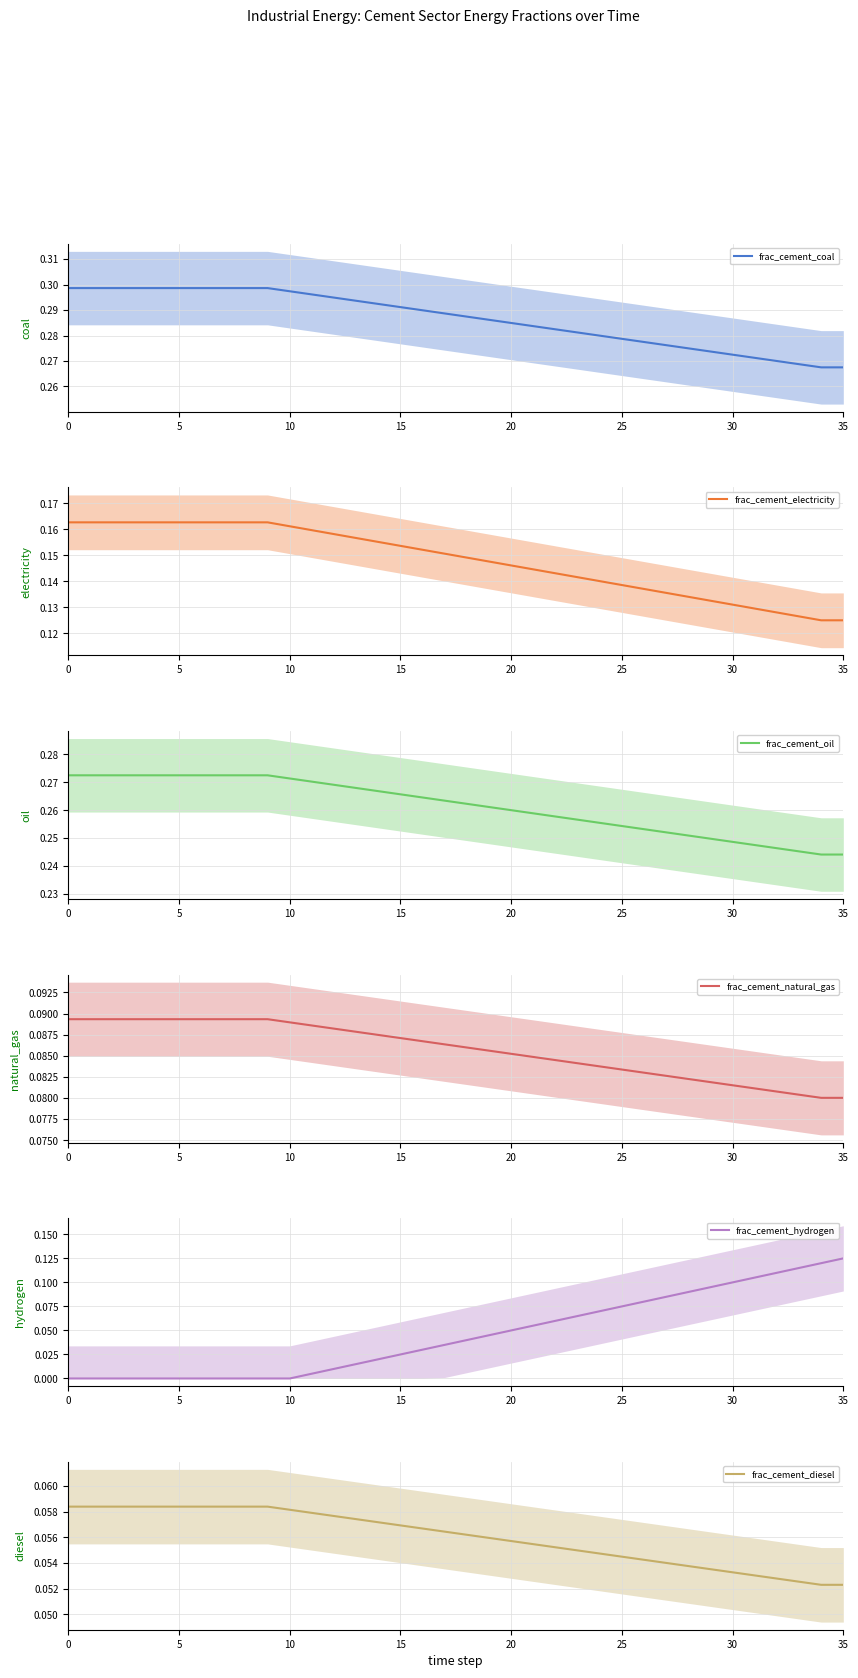

Is it true that frac_cement_coal equals 0.1 at 25?

False